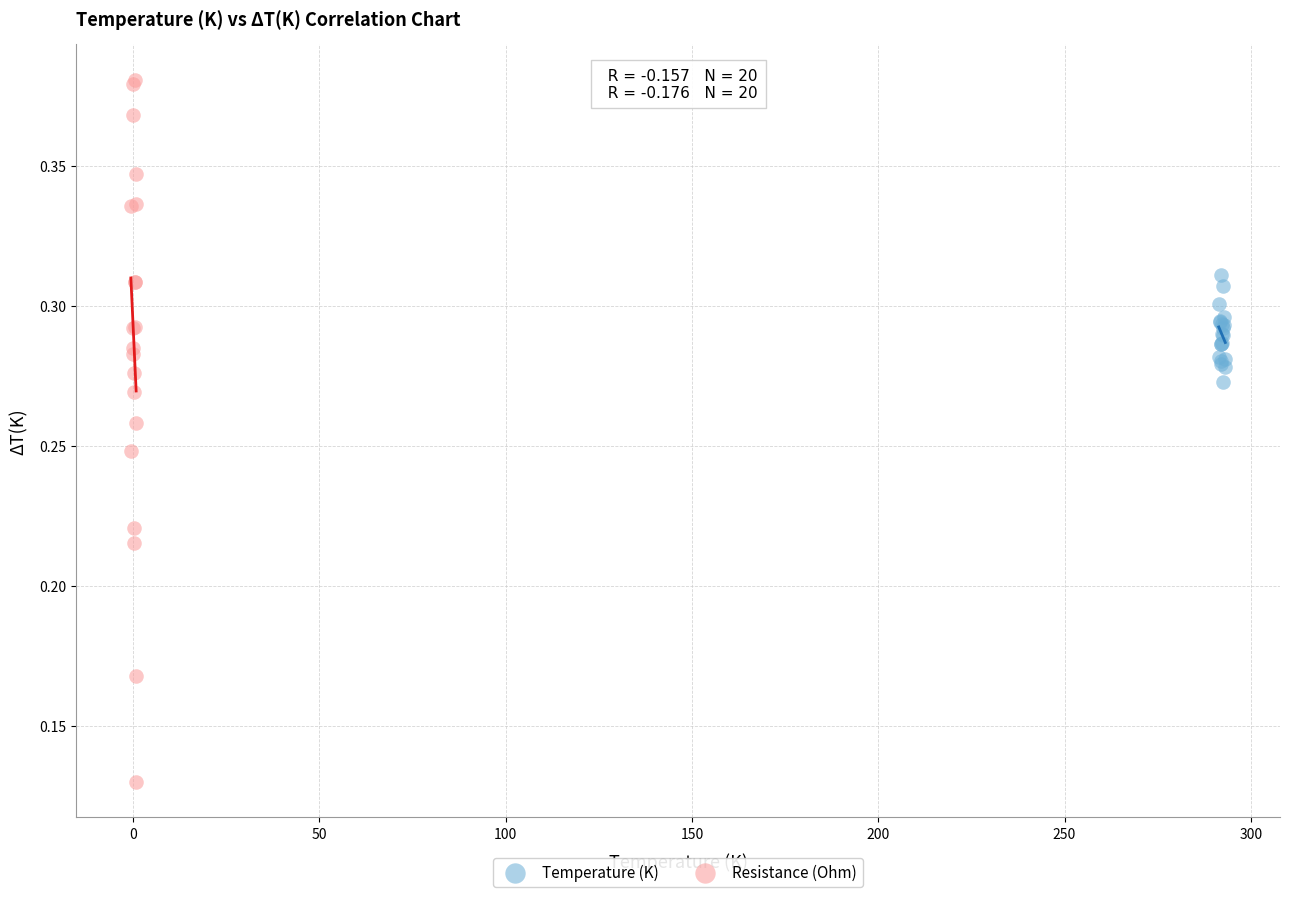

Which series reaches the maximum Y coordinate?

Resistance (Ohm)